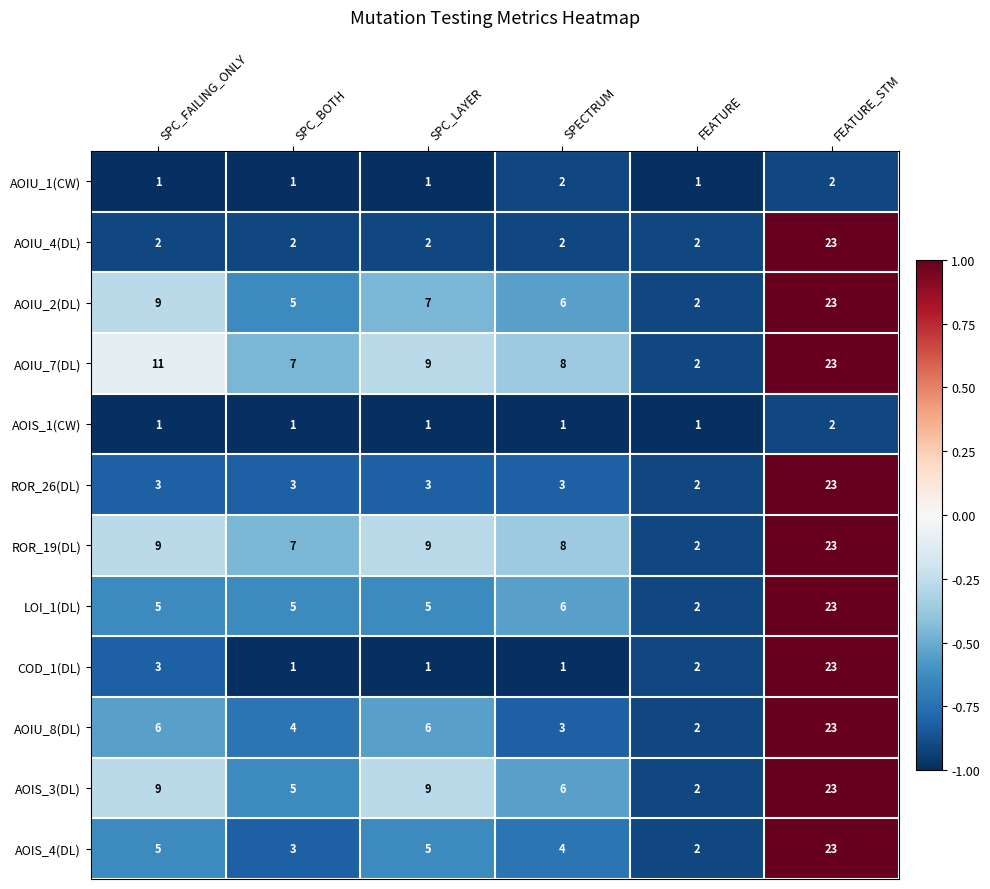

How many categories are shown in the chart?

6